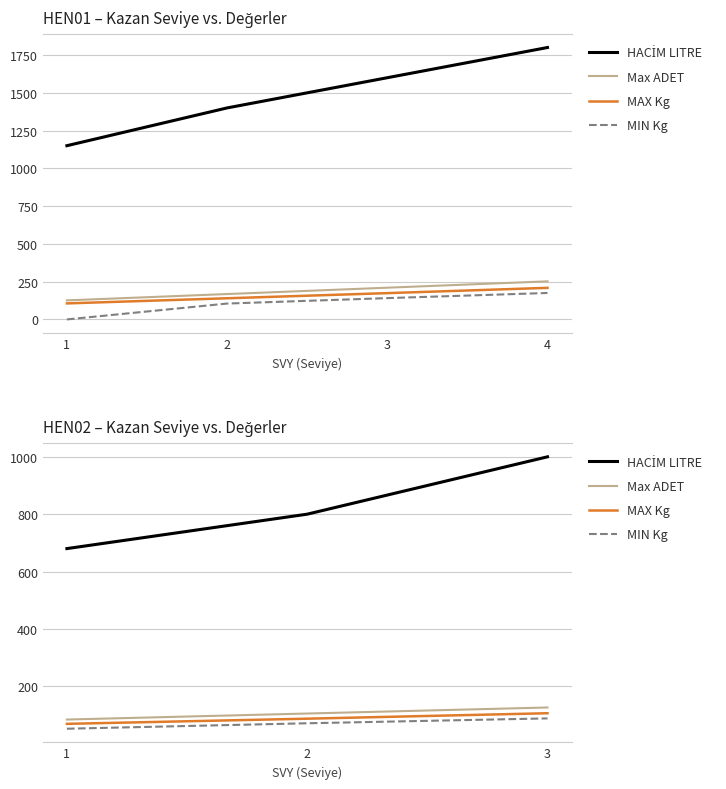

Count the number of categories in the chart.

3